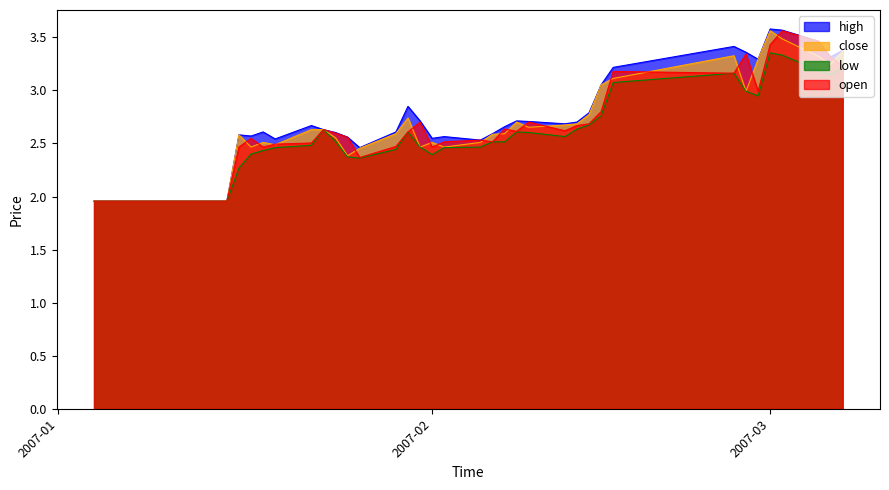

What is the sum of all open values?

104.5